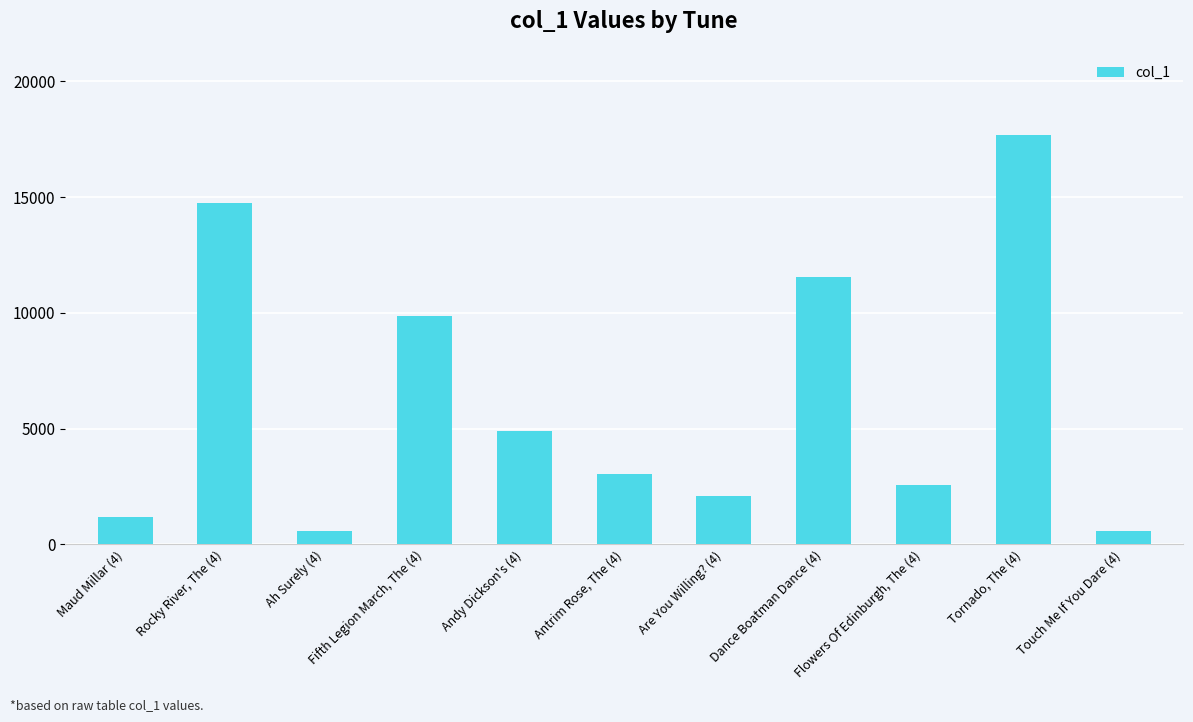

Rank the categories by value from highest to lowest.

Tornado, The (4), Rocky River, The (4), Dance Boatman Dance (4), Fifth Legion March, The (4), Andy Dickson's (4), Antrim Rose, The (4), Flowers Of Edinburgh, The (4), Are You Willing? (4), Maud Millar (4), Touch Me If You Dare (4), Ah Surely (4)